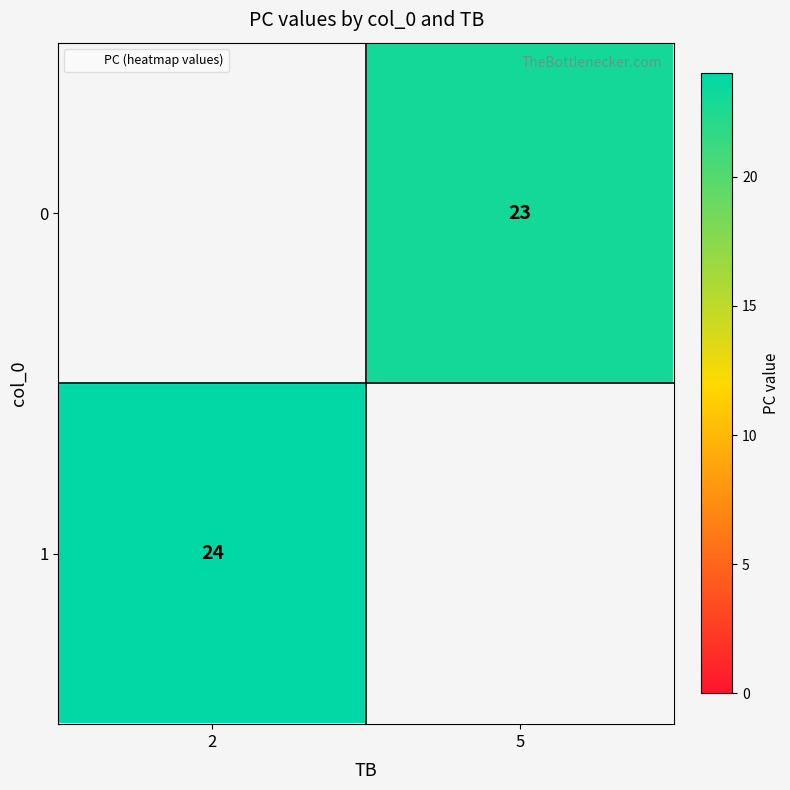

Which category has the lowest value in the 1 series?

2